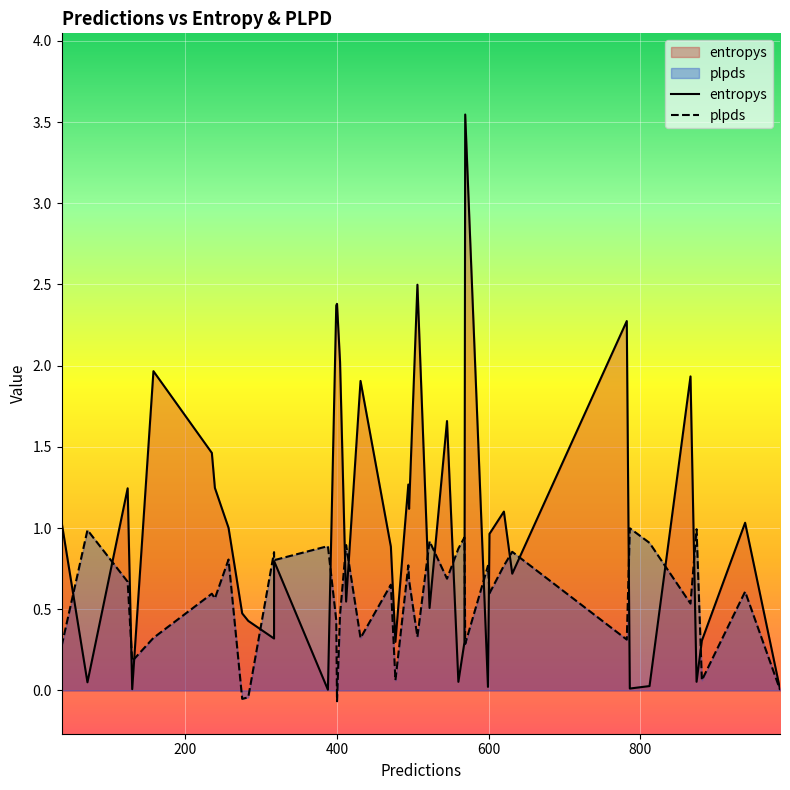

Which series has the largest total across all categories?

entropys